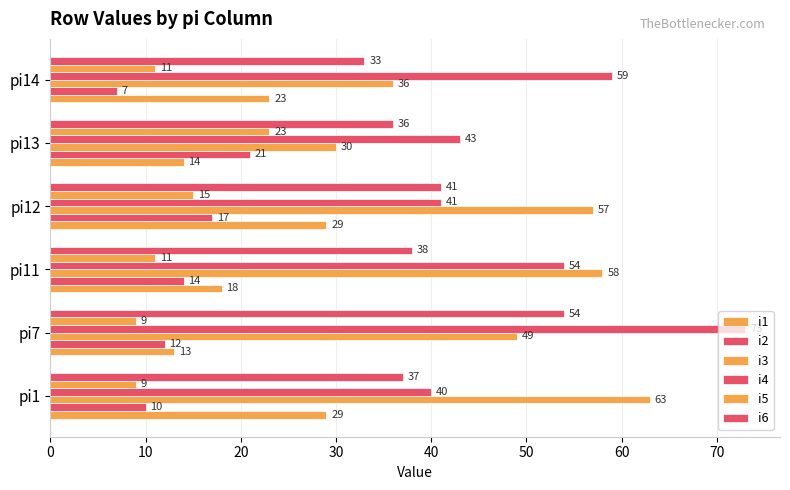

How many data points does each series have?

6